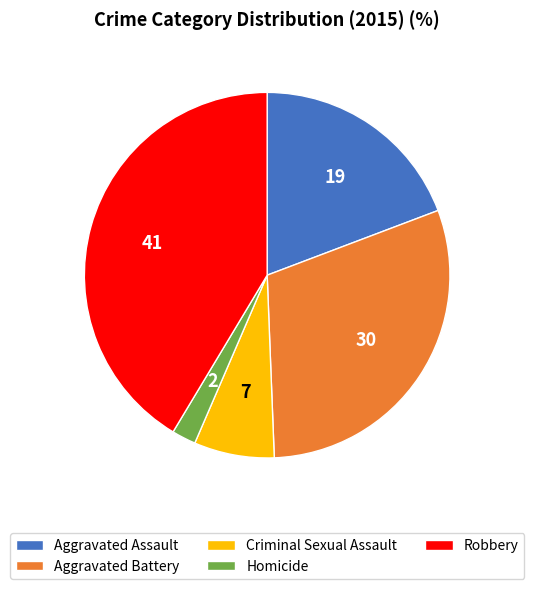

Rank the categories by value from highest to lowest.

Robbery, Aggravated Battery, Aggravated Assault, Criminal Sexual Assault, Homicide